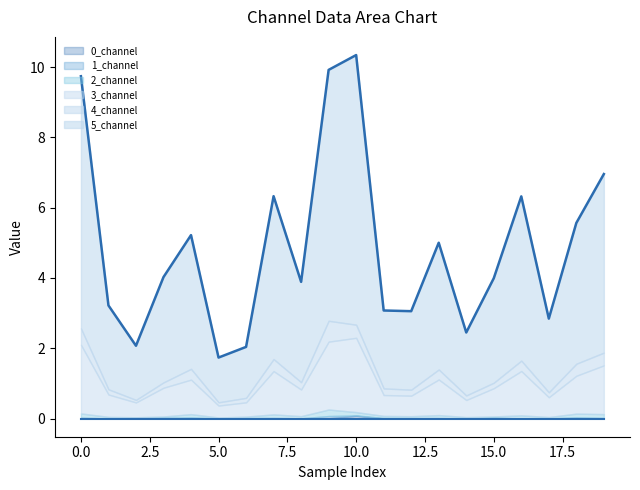

True or false: 0_channel has a value of 0.0 at 12.

True